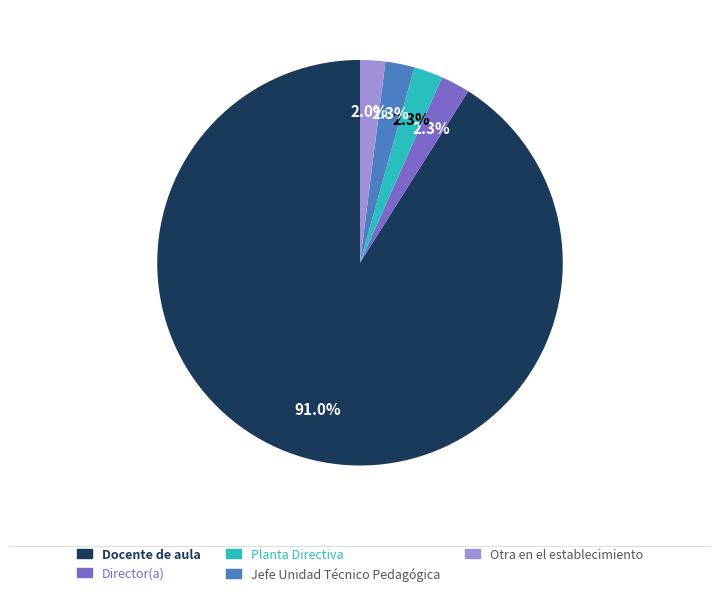

How many slices are in this pie chart?

5